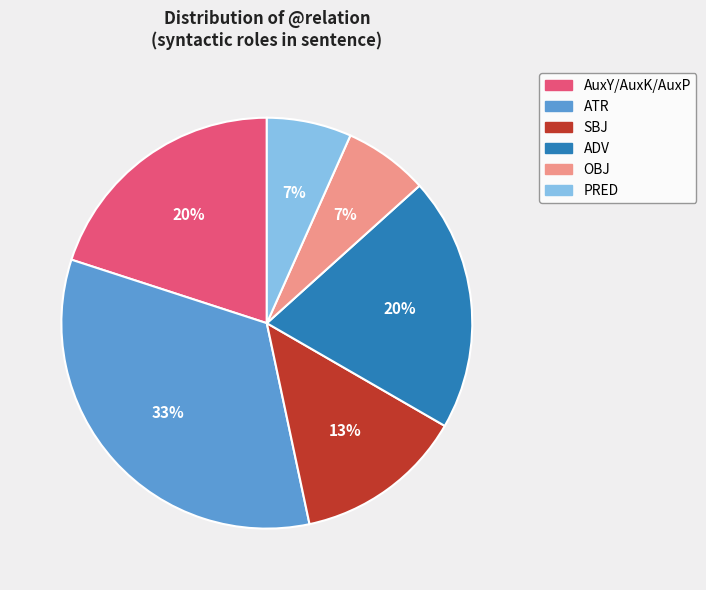

Does OBJ account for over 50% of the chart?

No